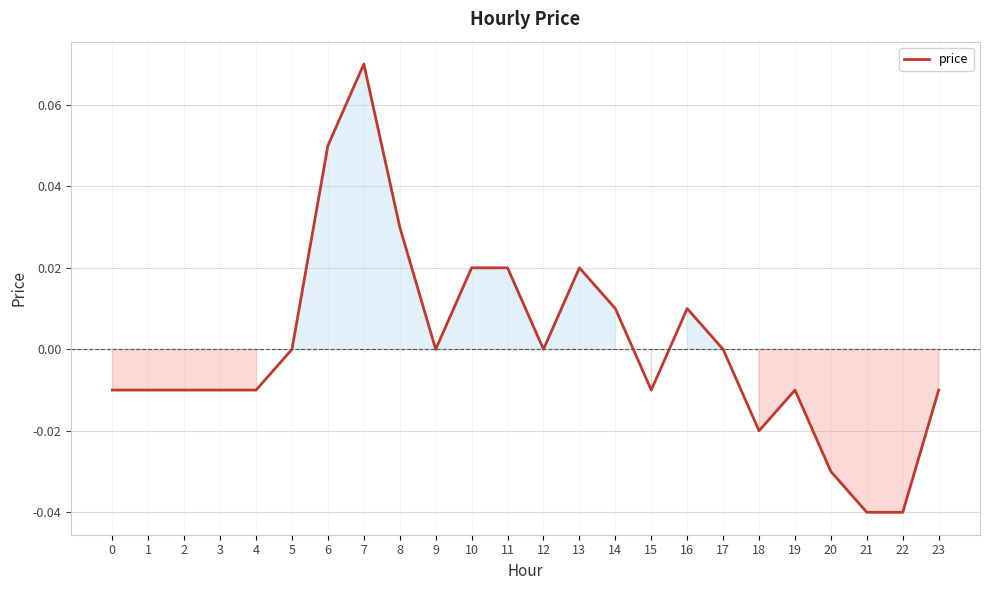

The chart shows a value of -0.0 at 23. True or false?

True